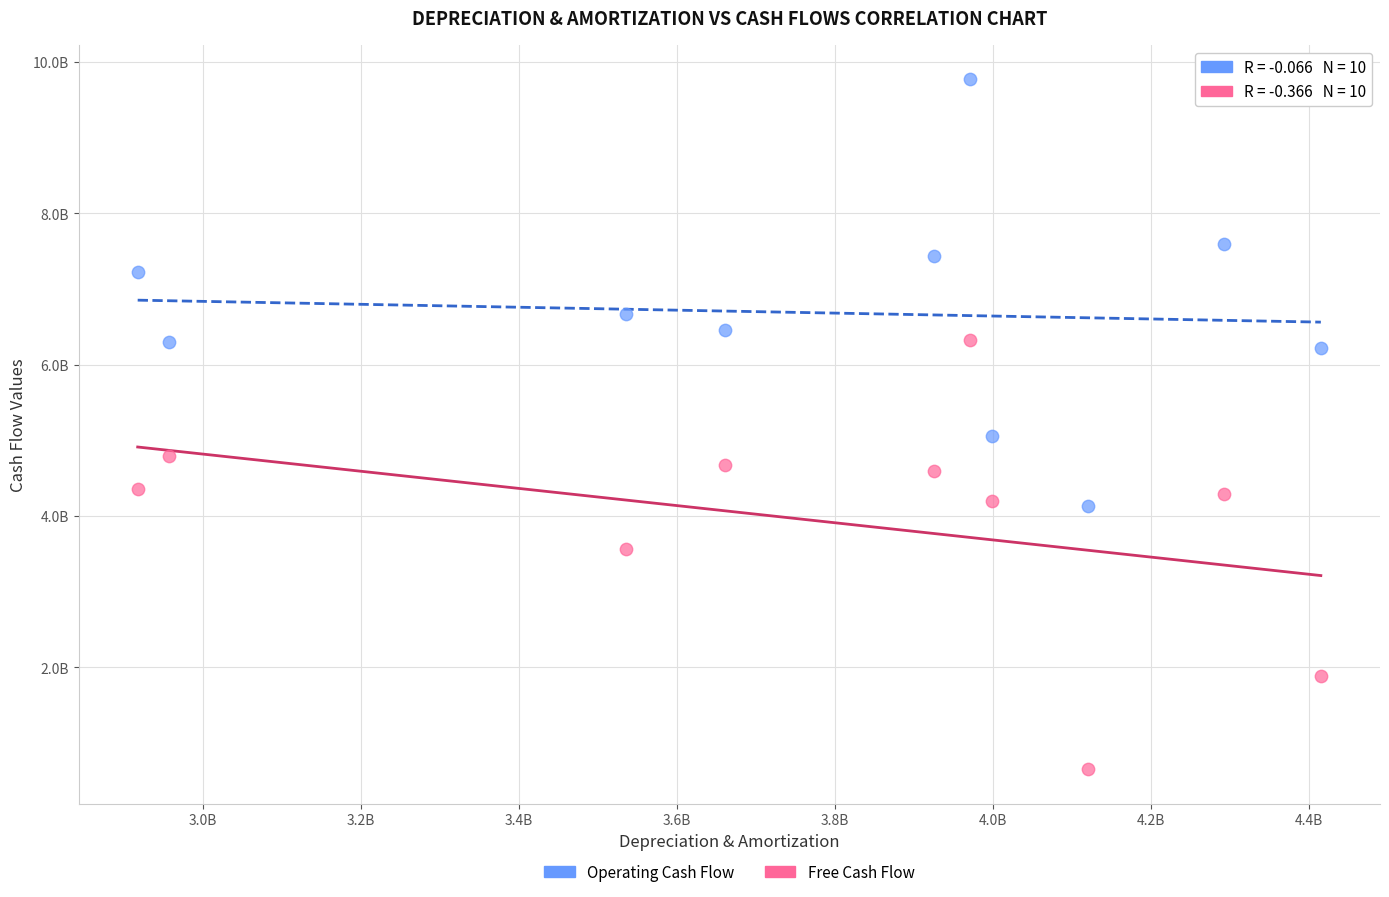

What are all the series names shown in the legend?

Operating Cash Flow, Free Cash Flow